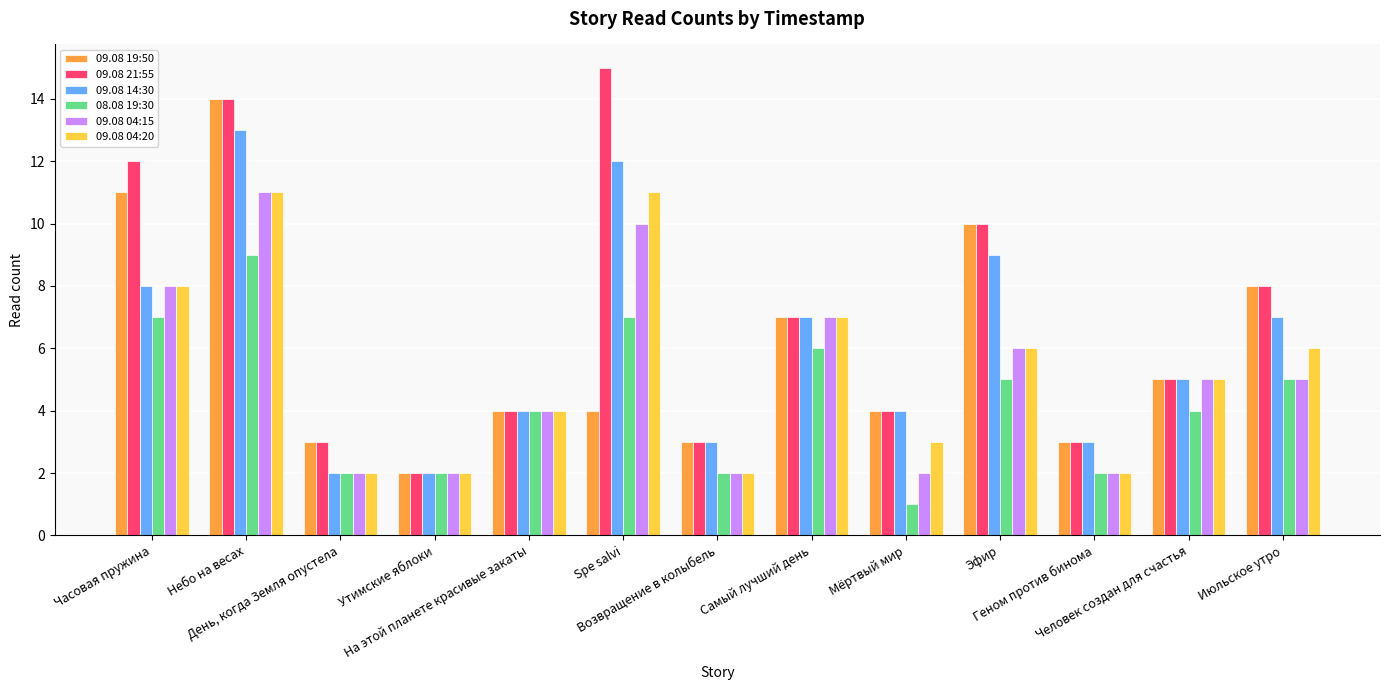

Which series has the largest range (max minus min)?

09.08 21:55